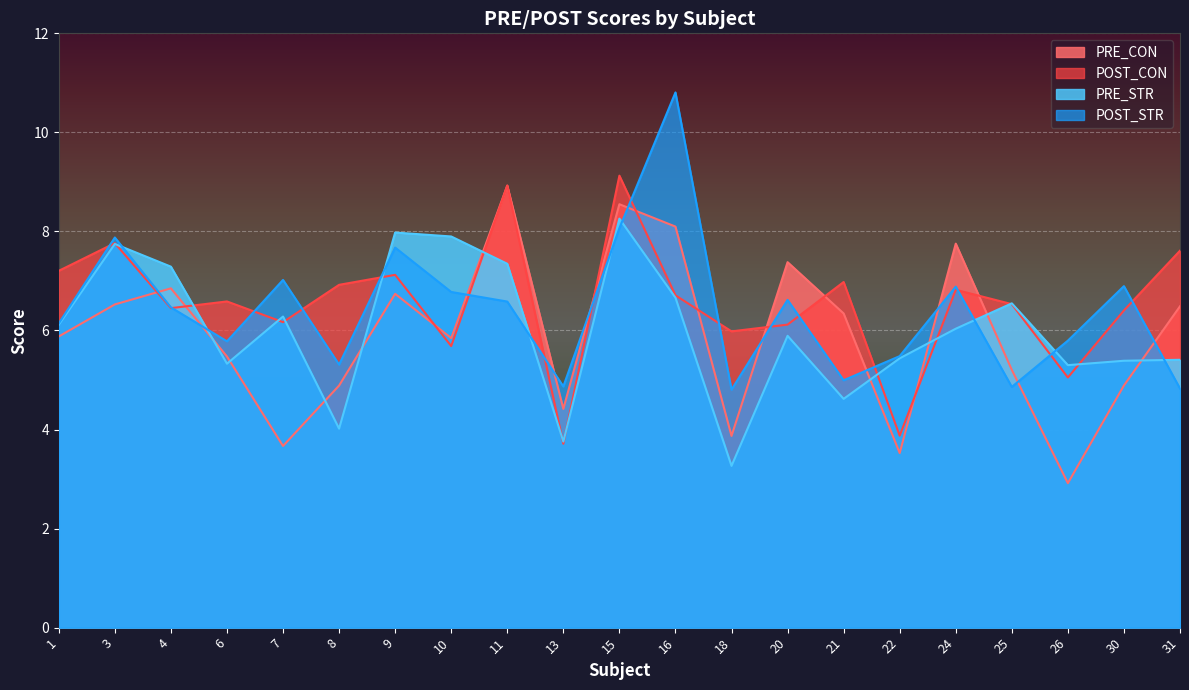

Between 4 and 25, which series saw the biggest shift?

PRE_CON